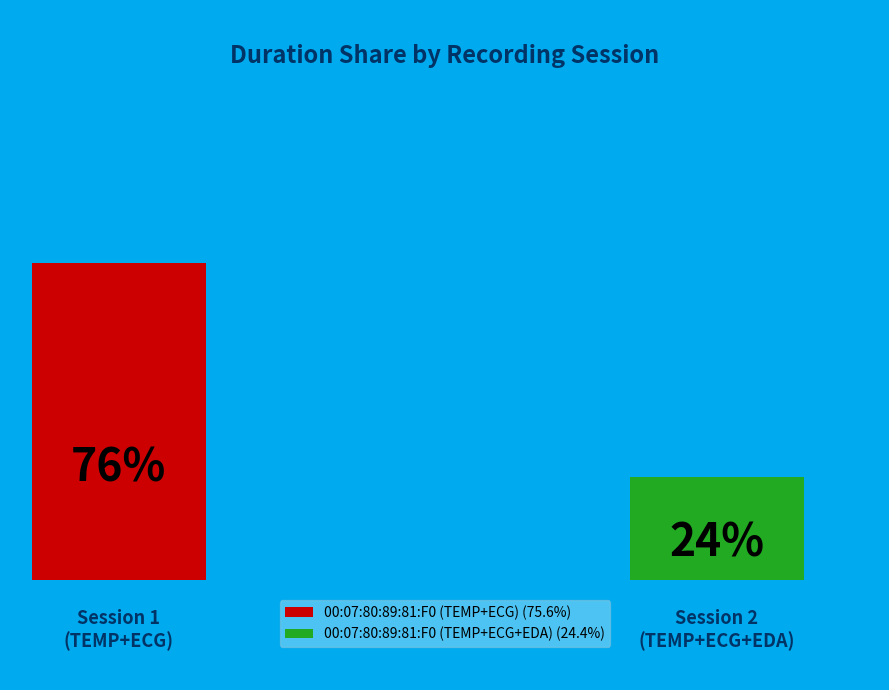

True or false: 00:07:80:89:81:F0 (TEMP+ECG+EDA) accounts for 24% of the total.

True